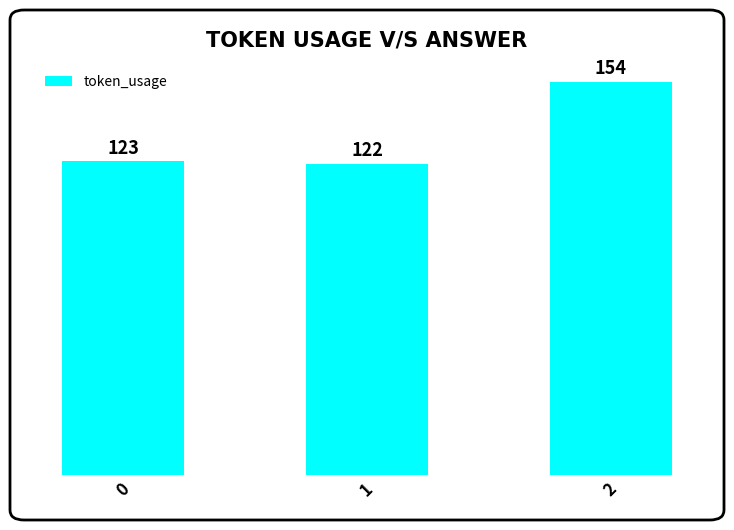

Does the chart contain any negative values?

No